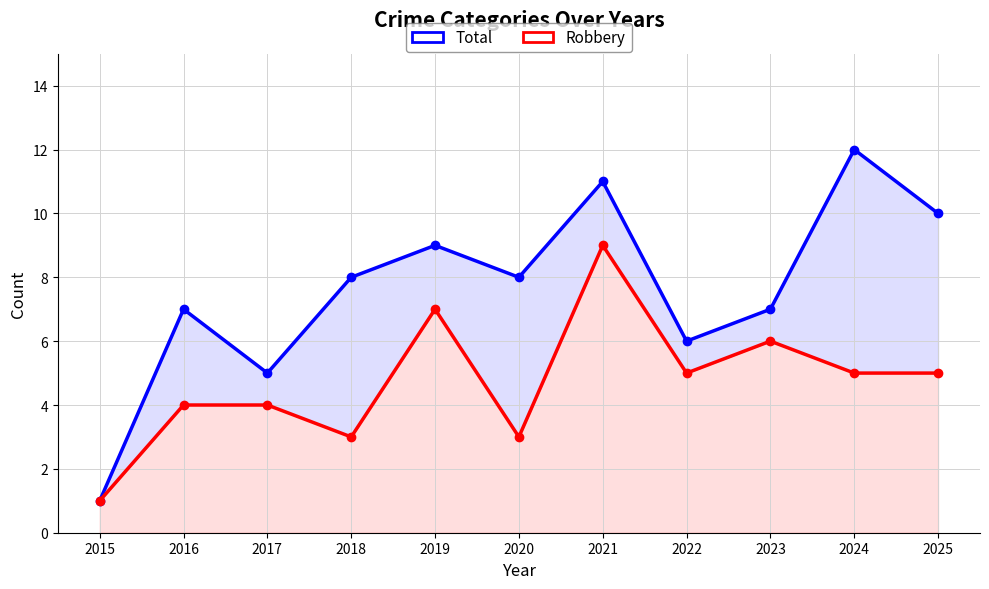

How many data points does each series have?

11